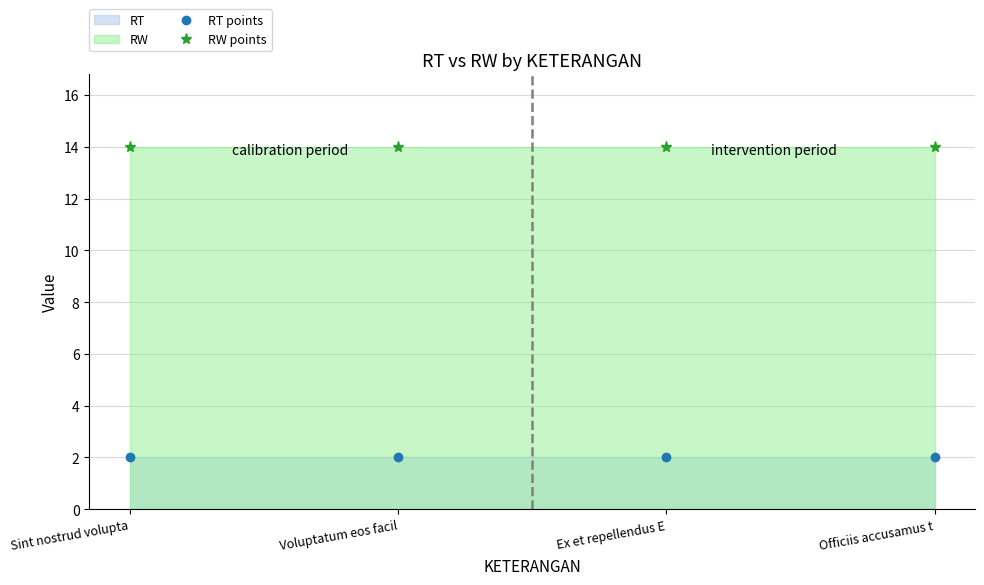

What is the spread (max minus min) of values at Voluptatum eos facil?

12